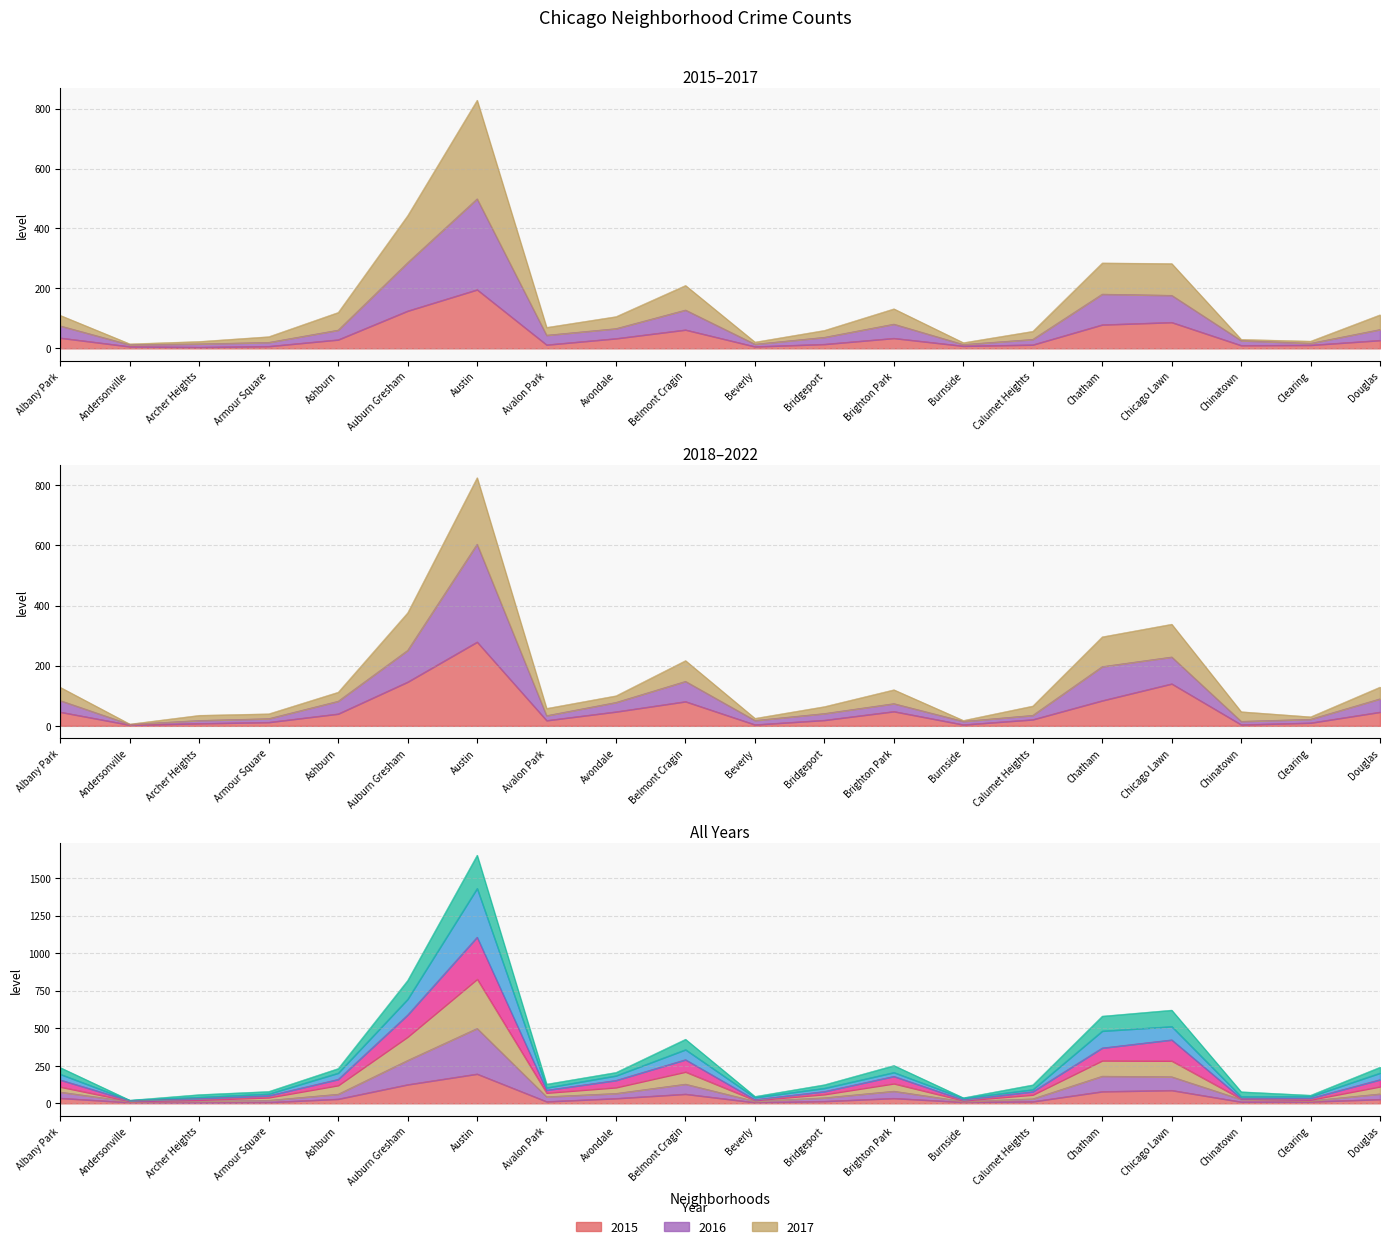

Reading left to right, extract all data points from this chart.

2015: 35	6	4	7	29	125	196	12	33	62	6	14	34	8	12	79	87	10	11	27
2017: 194	20	41	63	202	694	1432	104	184	358	39	101	206	34	92	482	512	45	46	202
2022: 128	6	35	40	112	376	825	58	100	217	25	64	120	18	66	296	338	47	30	129
2016: 110	15	23	39	120	443	828	70	106	210	21	60	132	19	57	285	283	30	24	112
2018: 46	3	8	12	40	146	279	18	47	81	4	19	48	4	21	84	140	4	10	46
2020: 84	5	18	24	82	251	604	34	78	148	18	41	74	15	35	197	229	15	22	90